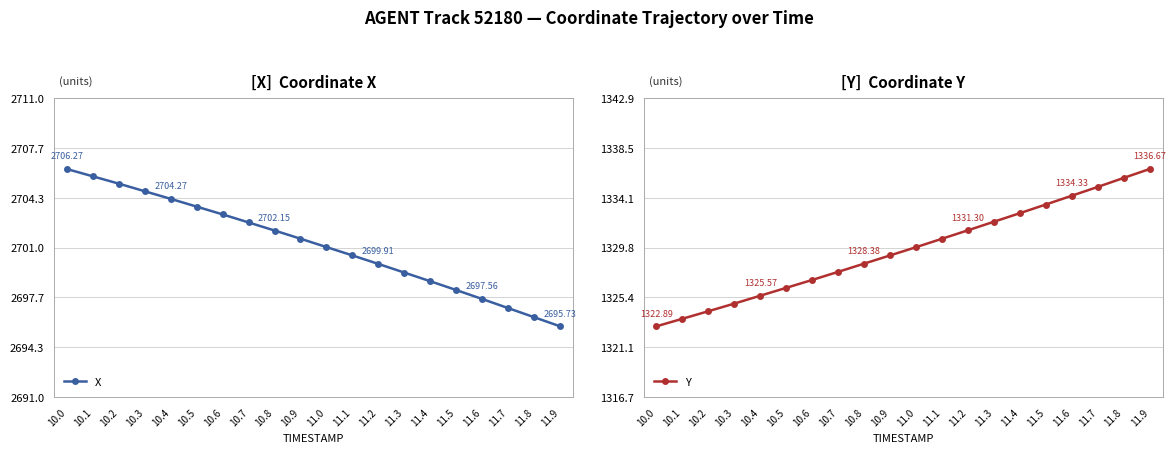

What is the value of the Y point at the 10th from the left?

1329.1